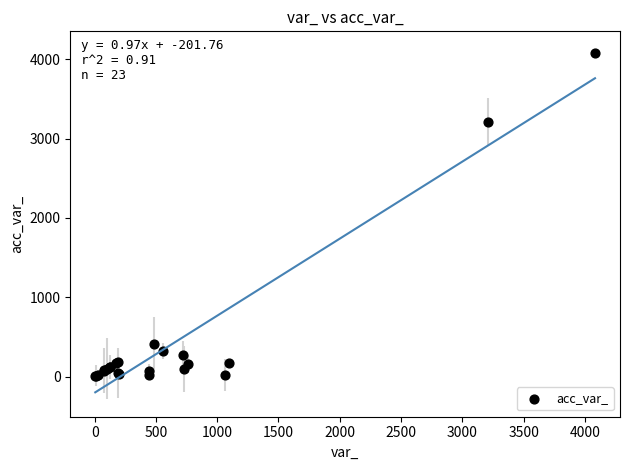

What Y value in the scatter plot is closest to 2043?

3212